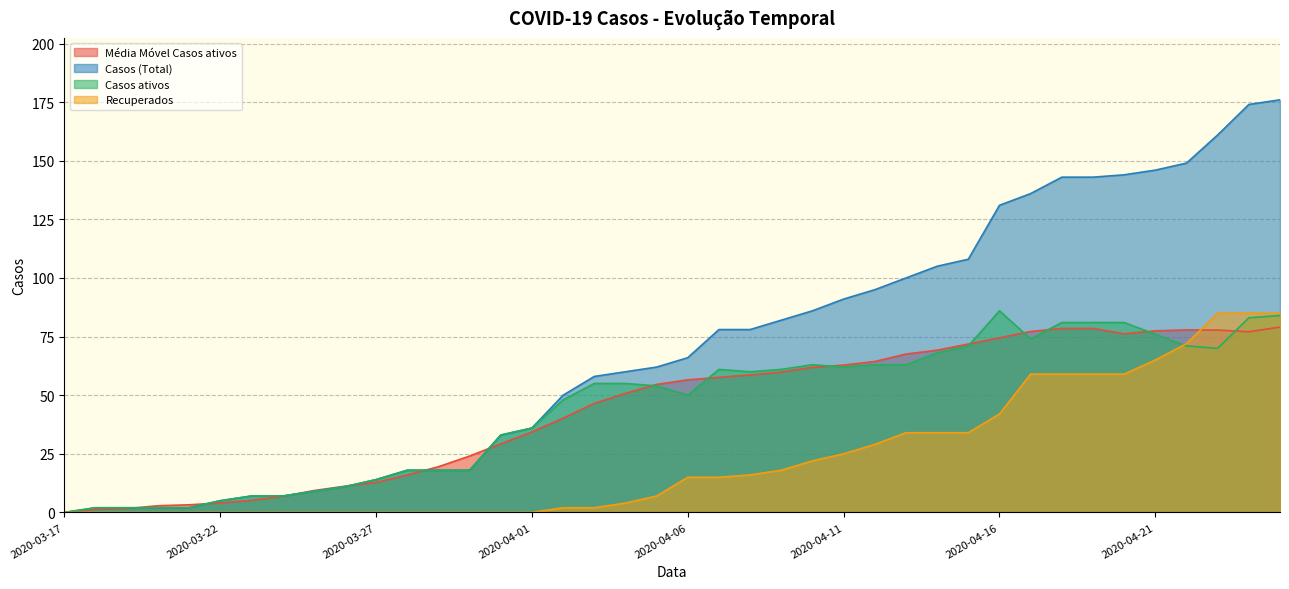

Is it true that Recuperados equals 3.9 at 2020-04-05?

False